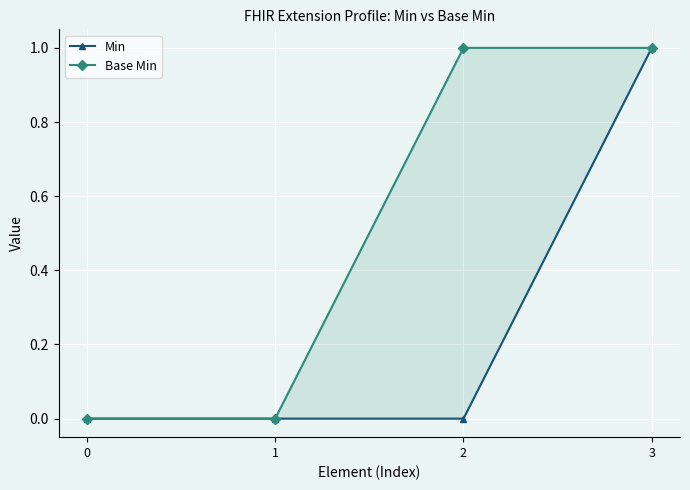

Rank the series at 0 from lowest to highest value.

Min, Base Min